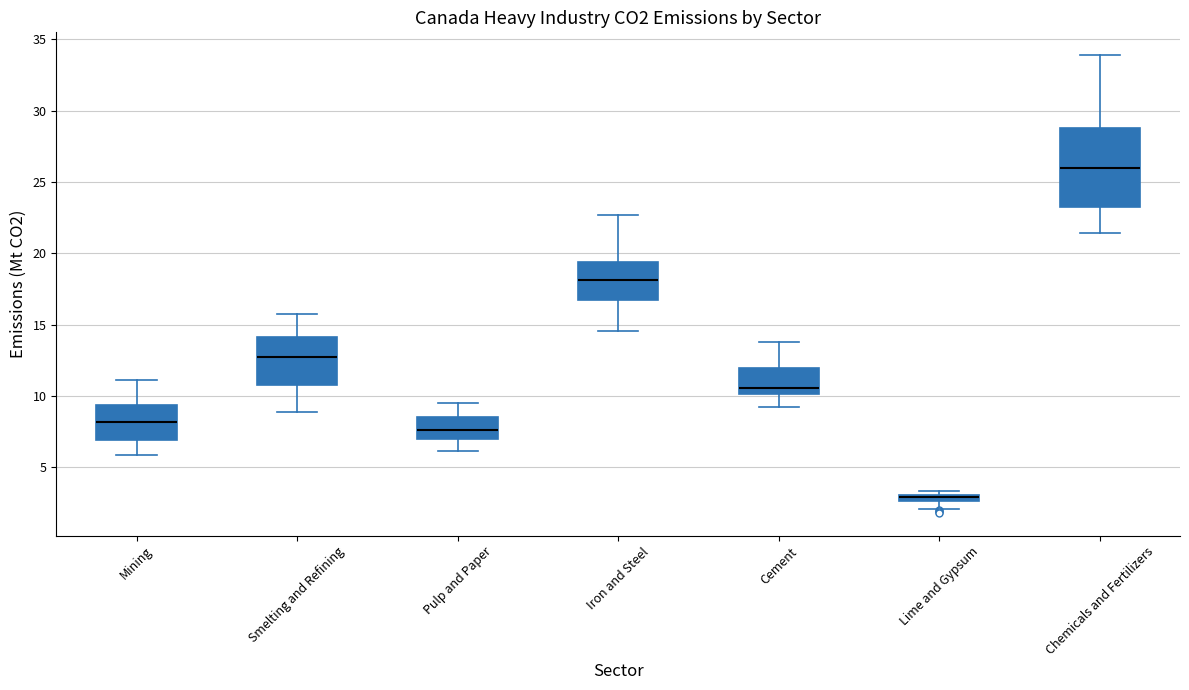

Which box has the highest median line?

Chemicals and Fertilizers